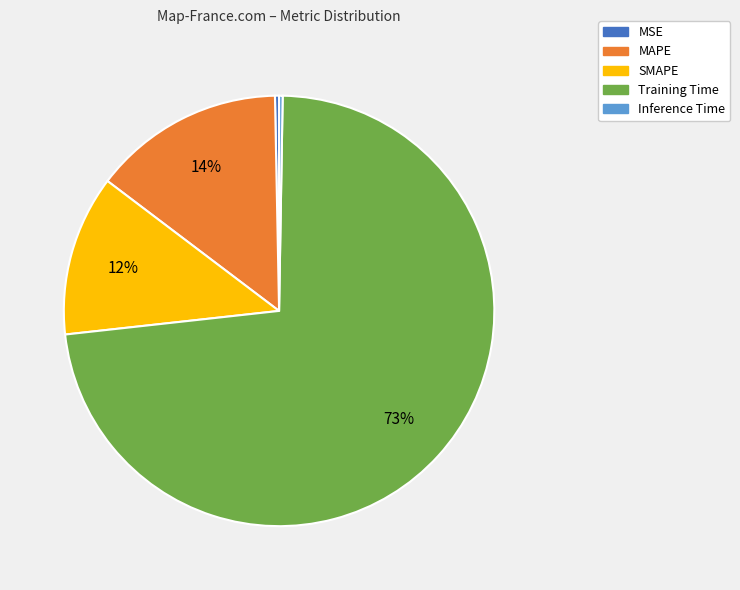

Is it true that Training Time is 79% of the pie?

False